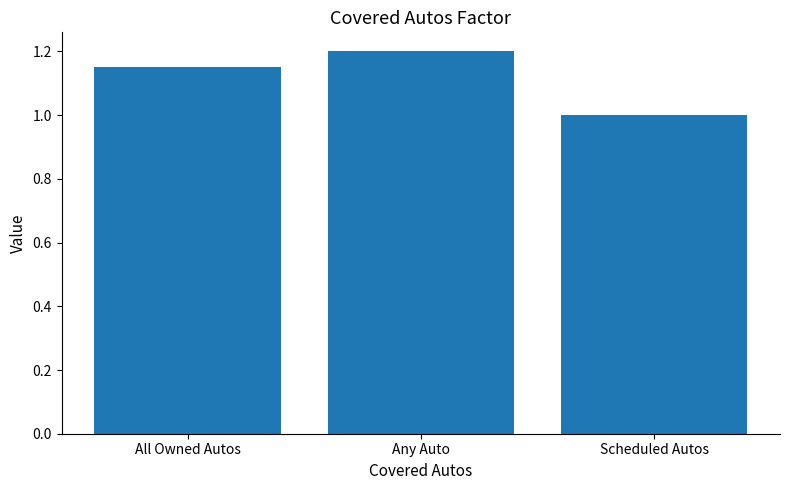

Read the value at Any Auto.

1.2